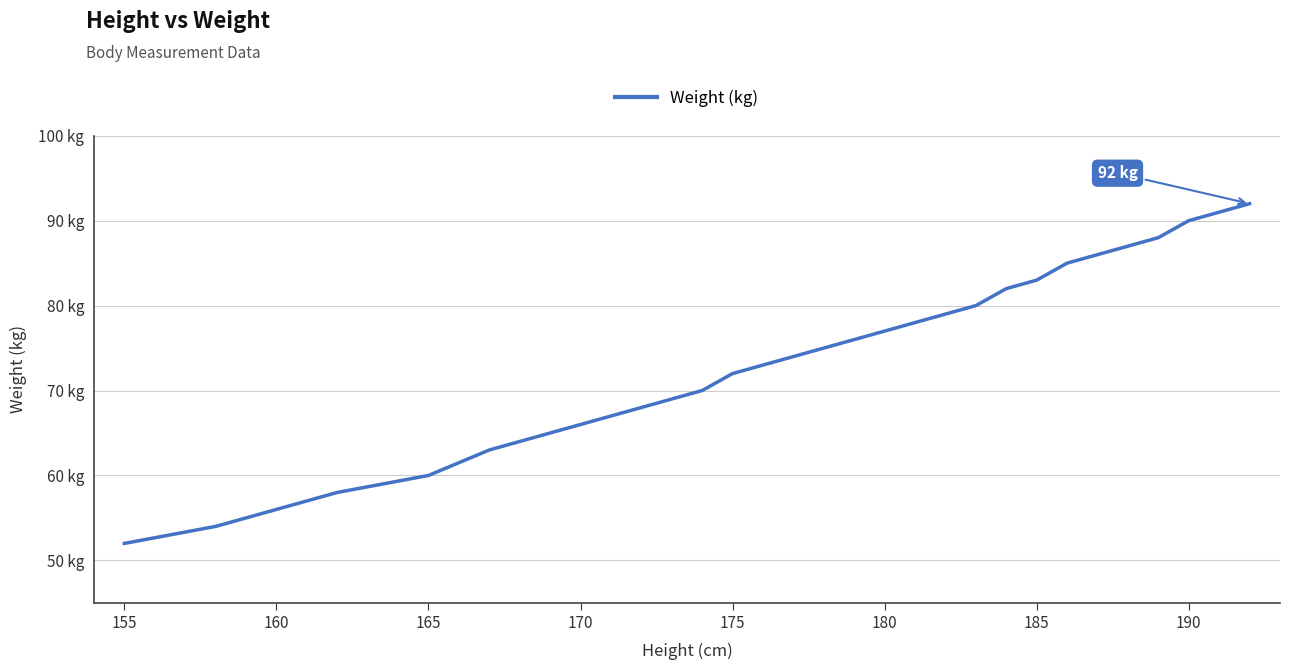

Reading left to right, transcribe all the data shown in this chart.

52	54	56	58	60	63	64	66	67	69	70	72	73	74	75	77	78	80	82	83	85	87	88	90	92